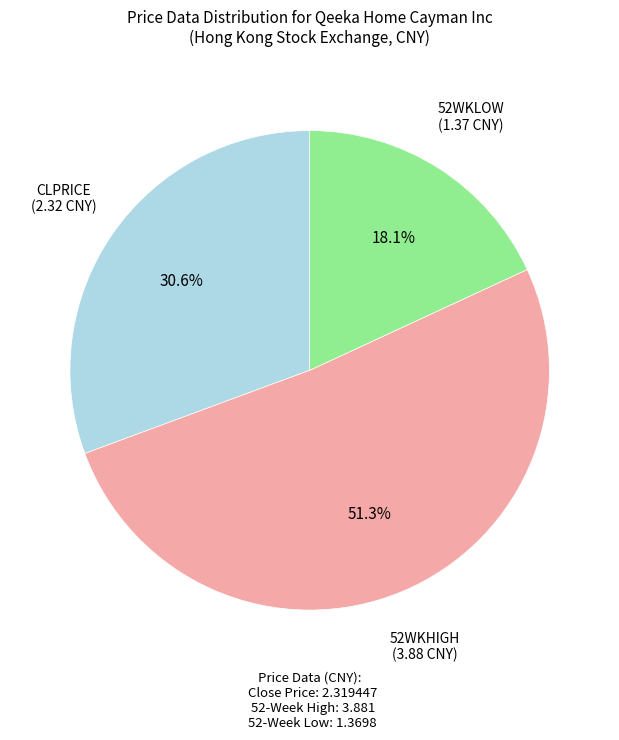

How many slices are in this pie chart?

3